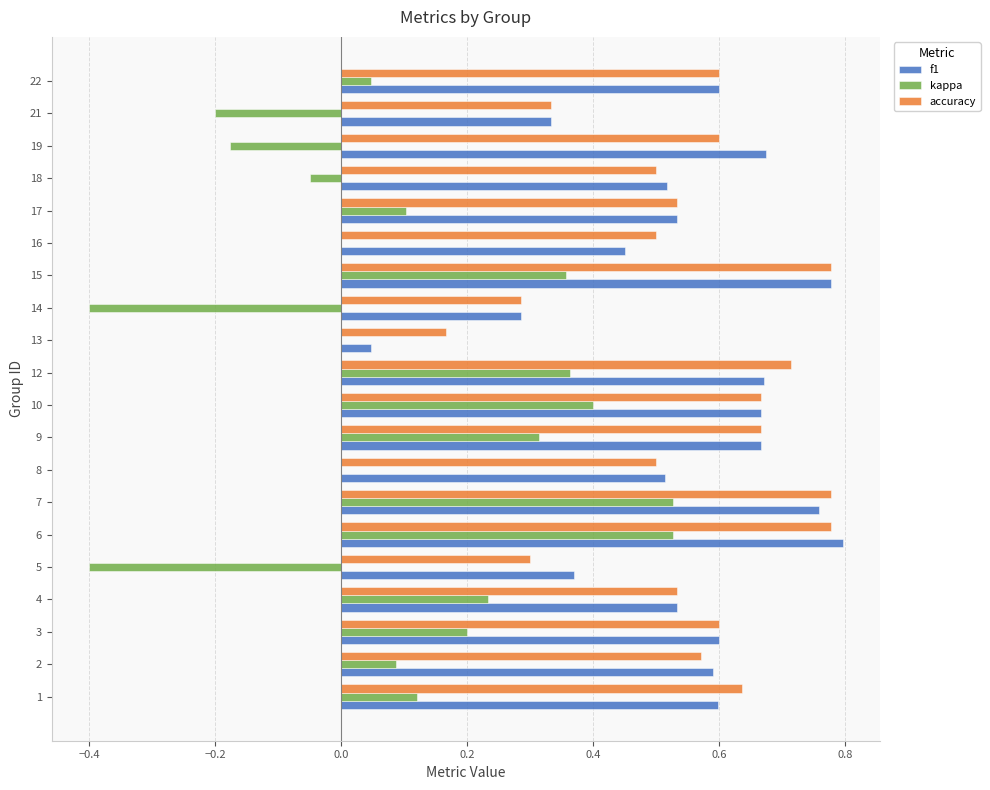

Is the value of kappa at 12 greater than the value of accuracy at 9?

No